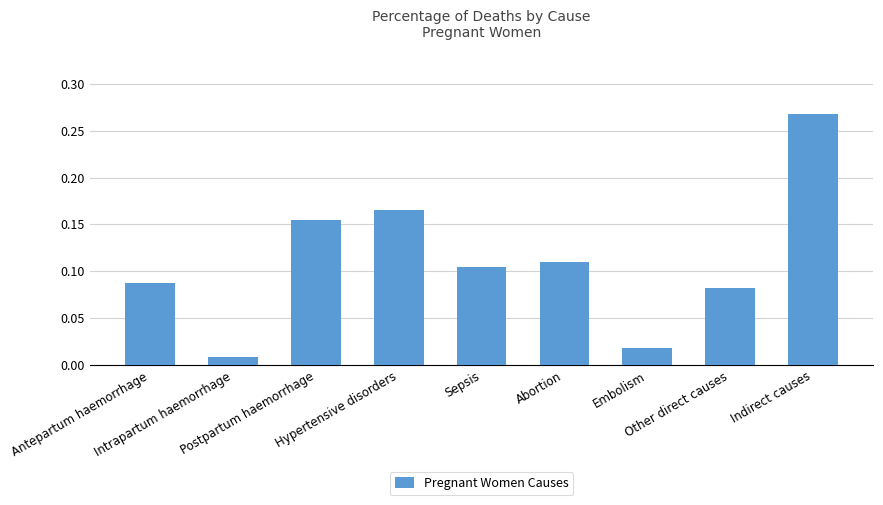

What is the sum of all values?

1.0